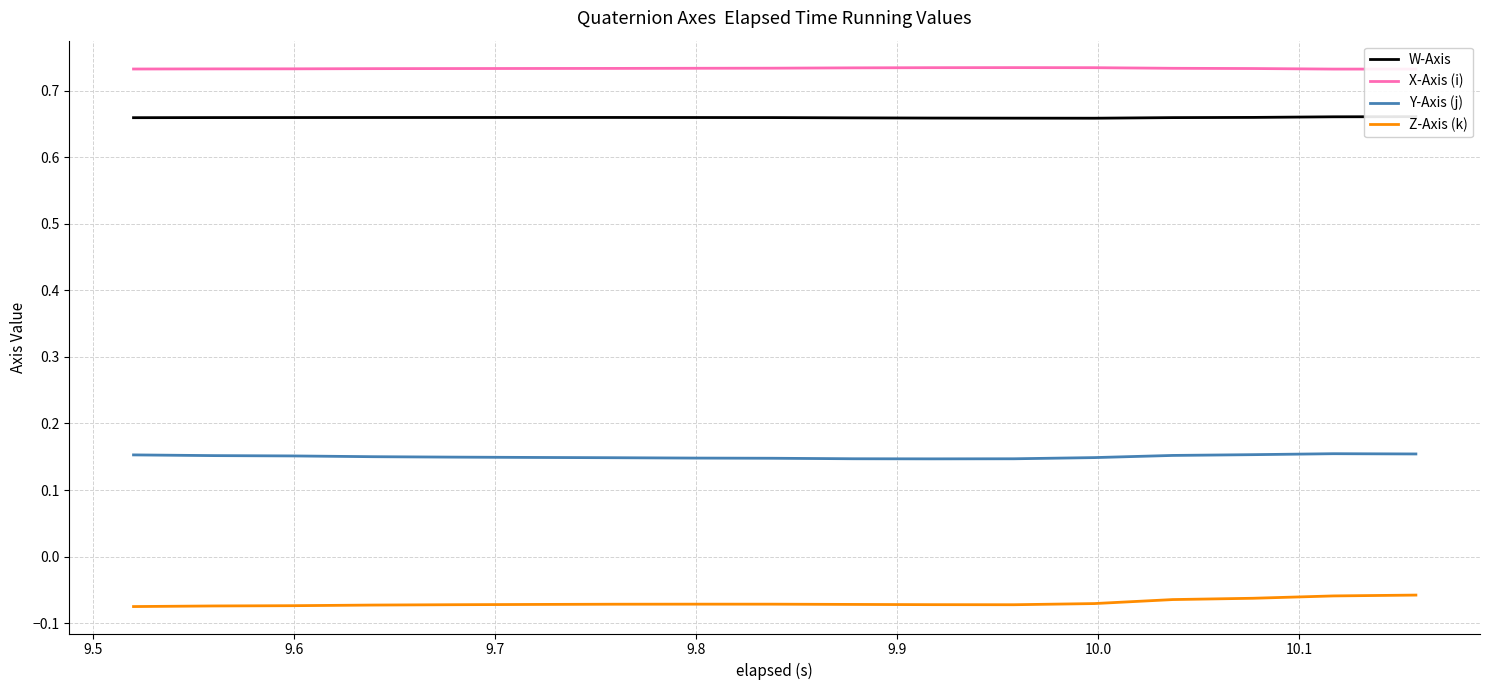

True or false: Y-Axis (j) and Z-Axis (k) cross at least once.

False